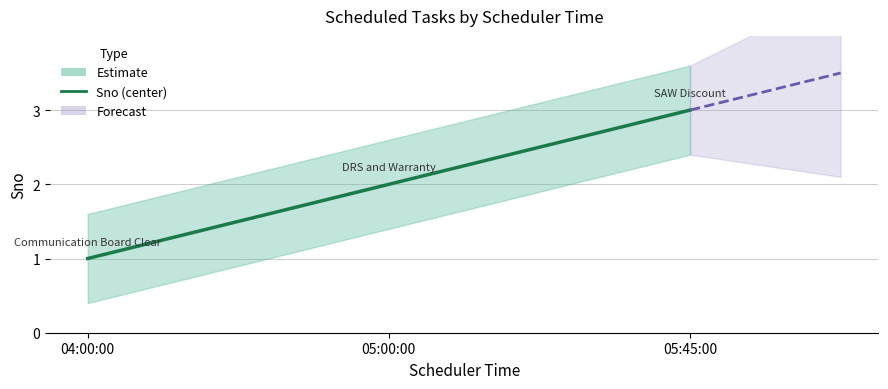

What is the approximate value at 05:45:00?

3